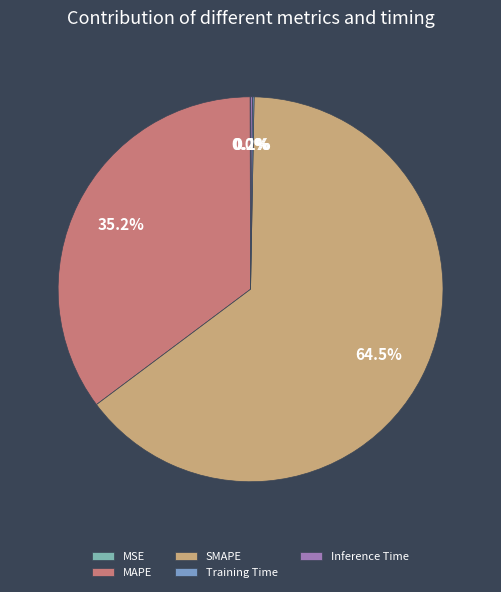

Between MAPE and MSE, which is larger?

MAPE